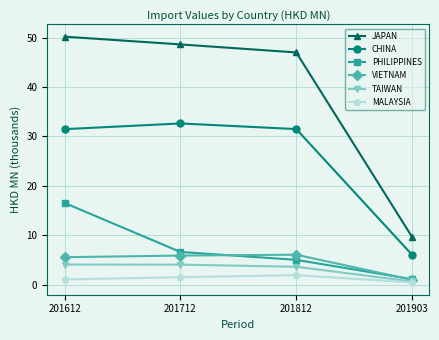

True or false: VIETNAM has more than 1 points higher than both neighbors.

False